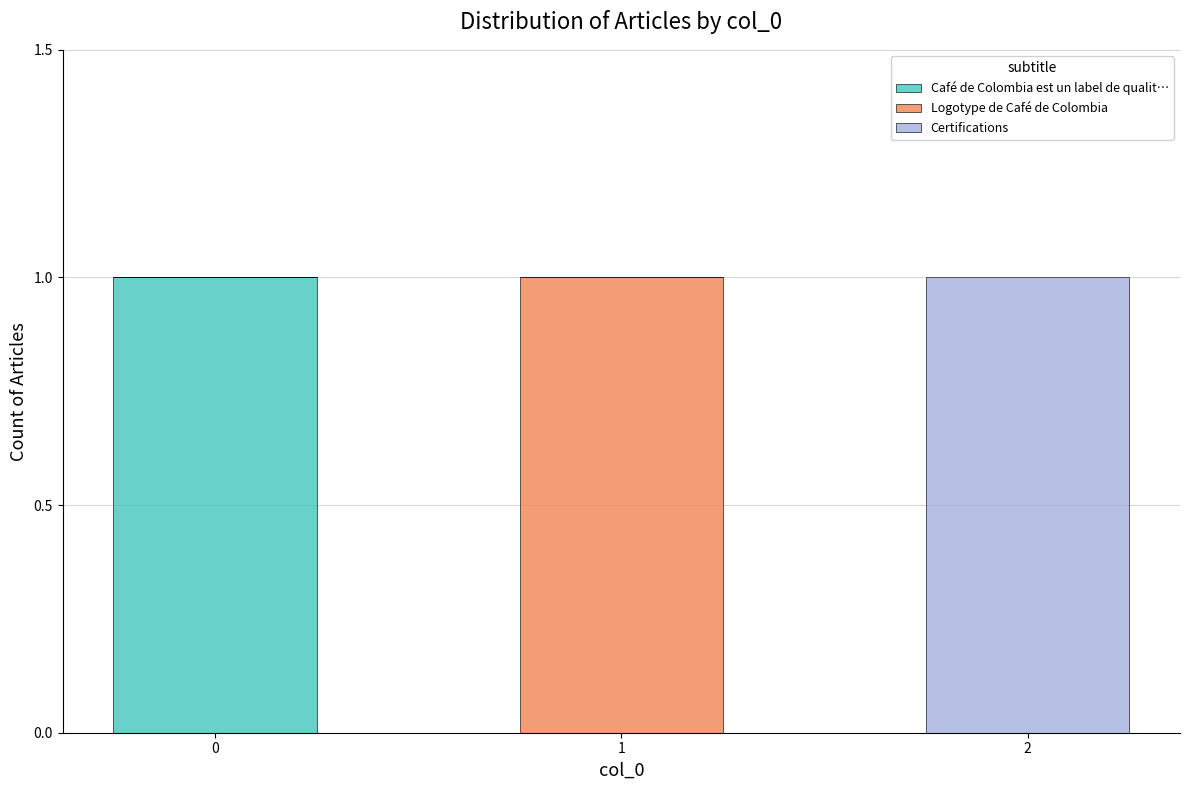

Reading left to right, what are the values for Café de Colombia est un label de qualit…?

0=1	1=0	2=0